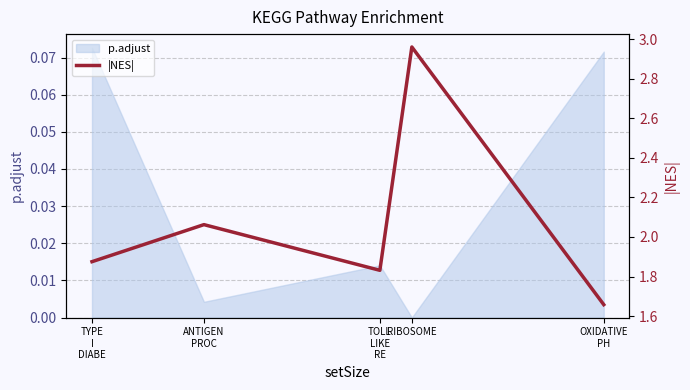

Rank the categories by value from highest to lowest.

RIBOSOME, ANTIGEN
PROC, TYPE
I
DIABE, TOLL
LIKE
RE, OXIDATIVE
PH